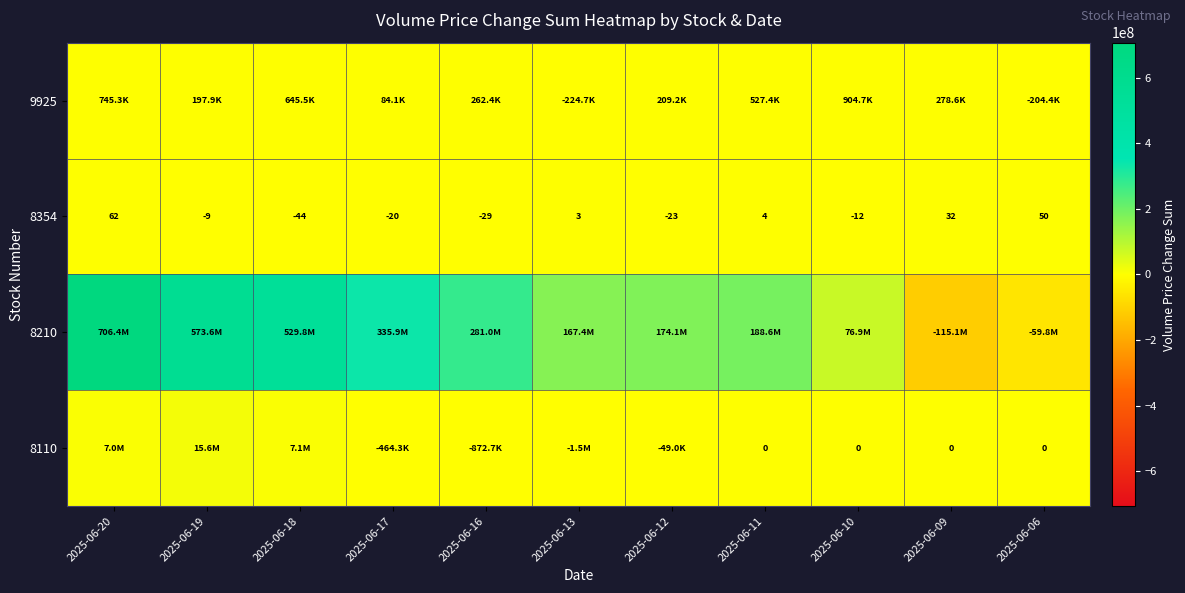

How many negative values does the 8354 series have?

6